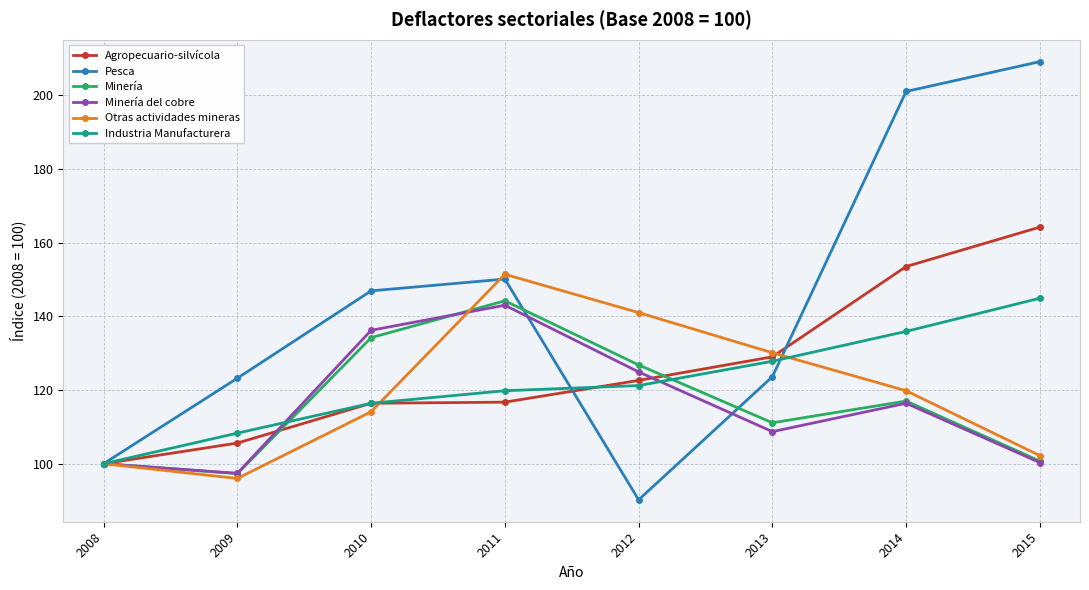

Which series has the widest spread of values?

Pesca